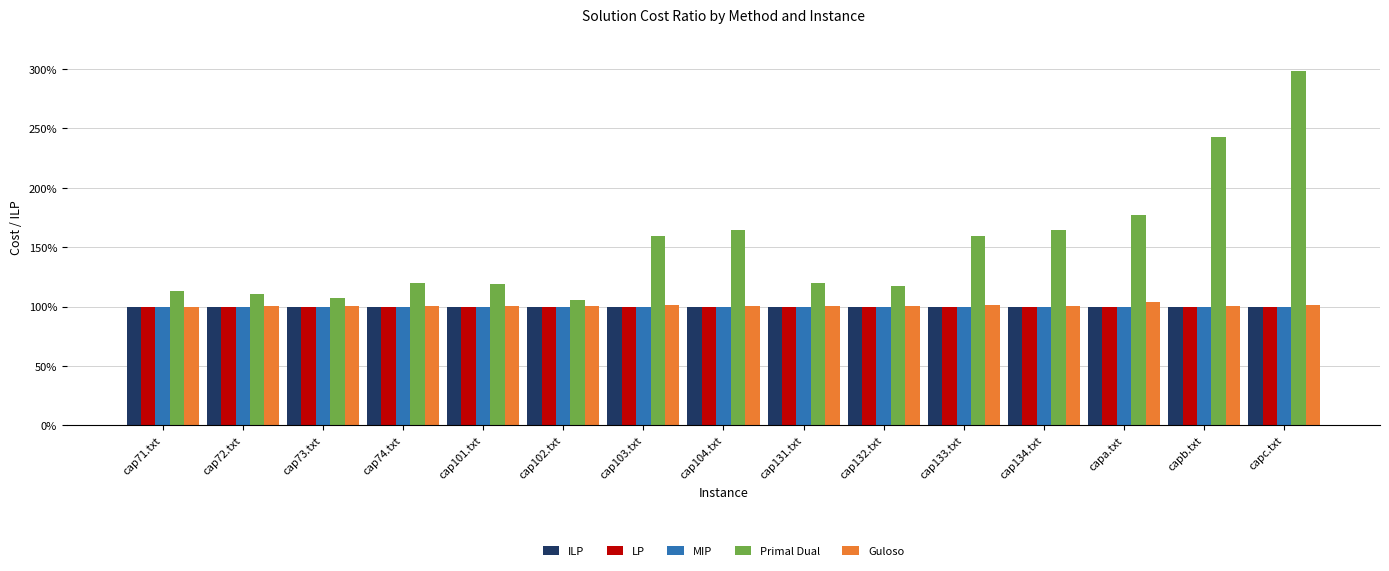

What is the greatest value displayed?

3.0